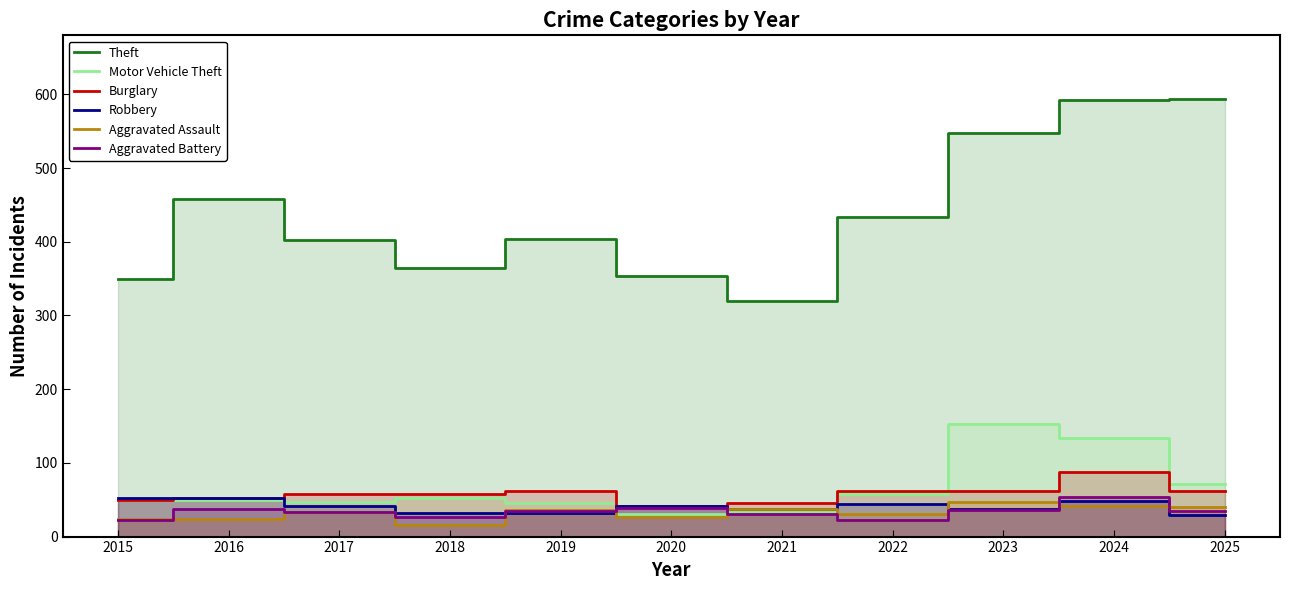

What is the sum of all Aggravated Assault values?

358